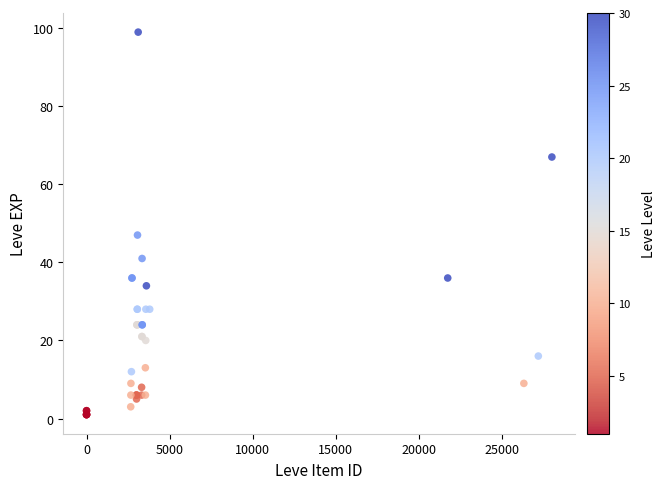

What Y value in the scatter plot is closest to 50?

47